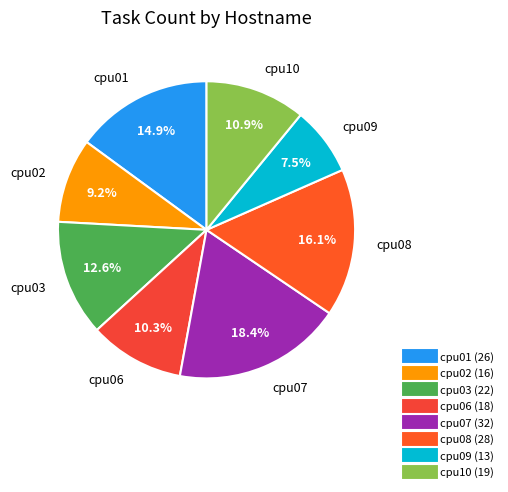

True or false: cpu09 accounts for 16% of the total.

False